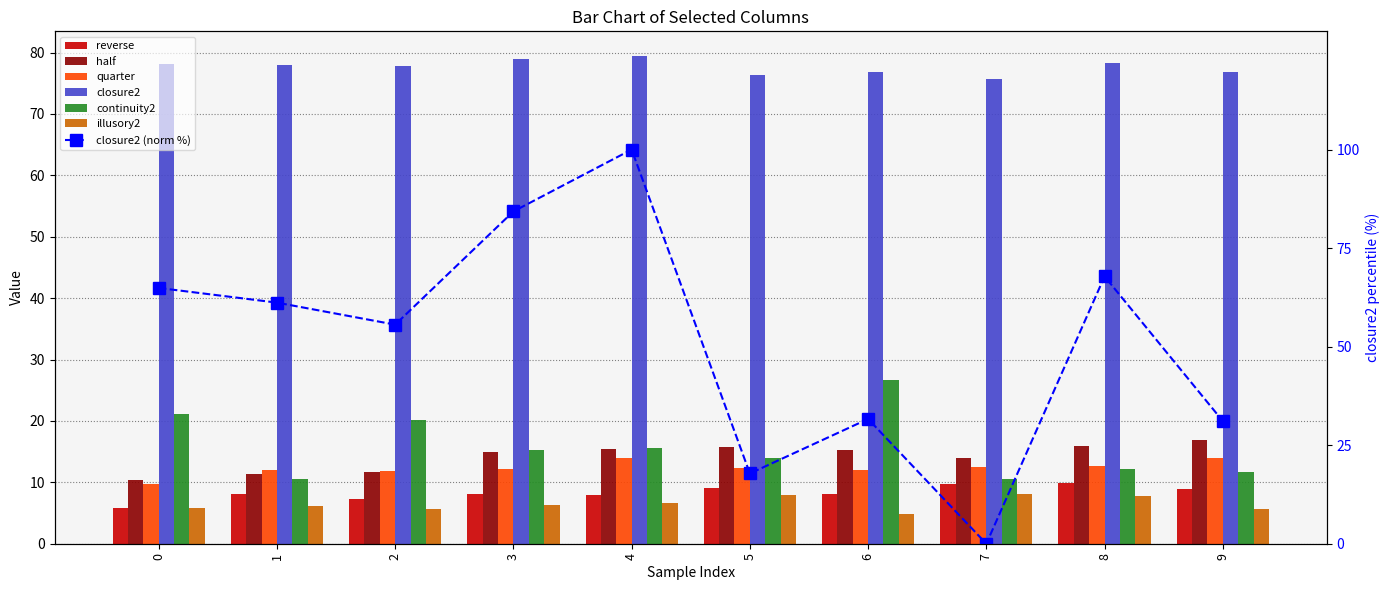

Which category has the lowest value across all series?

6